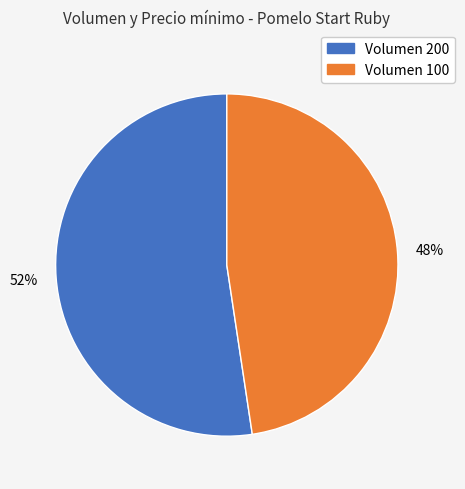

What is the largest slice in the pie chart?

Volumen 200